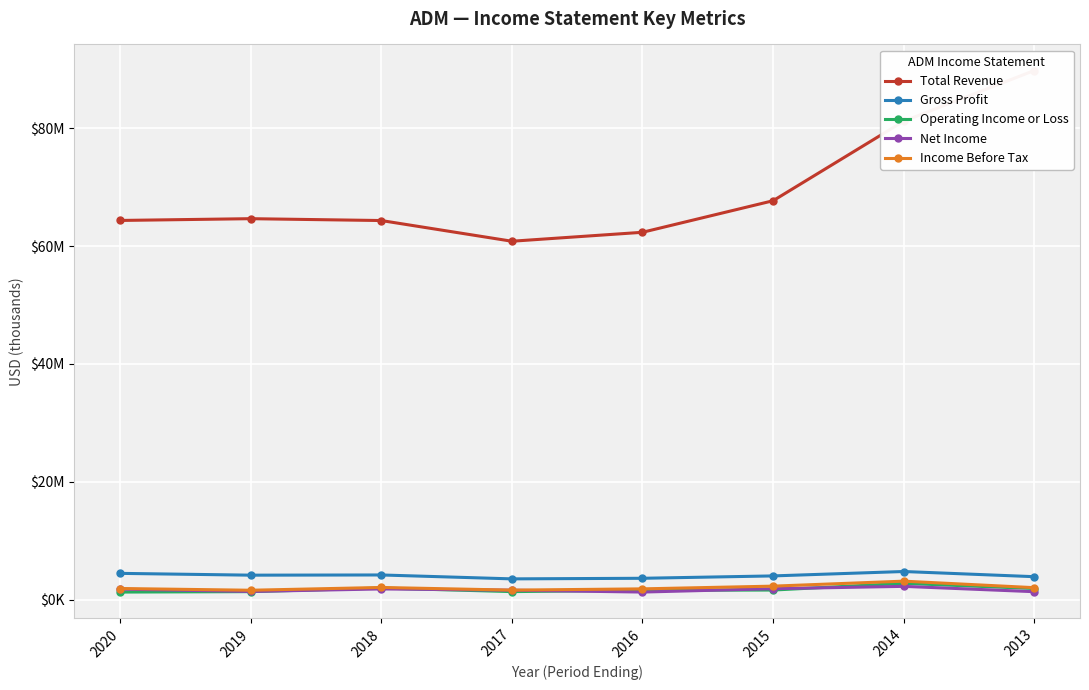

What is the value of the Total Revenue point at the 3rd from the left?

64341000